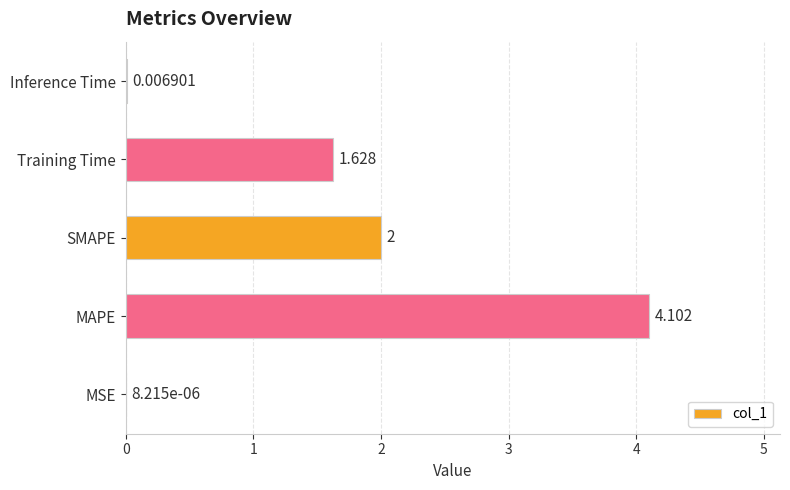

At which category does the chart reach its peak across all series?

MAPE